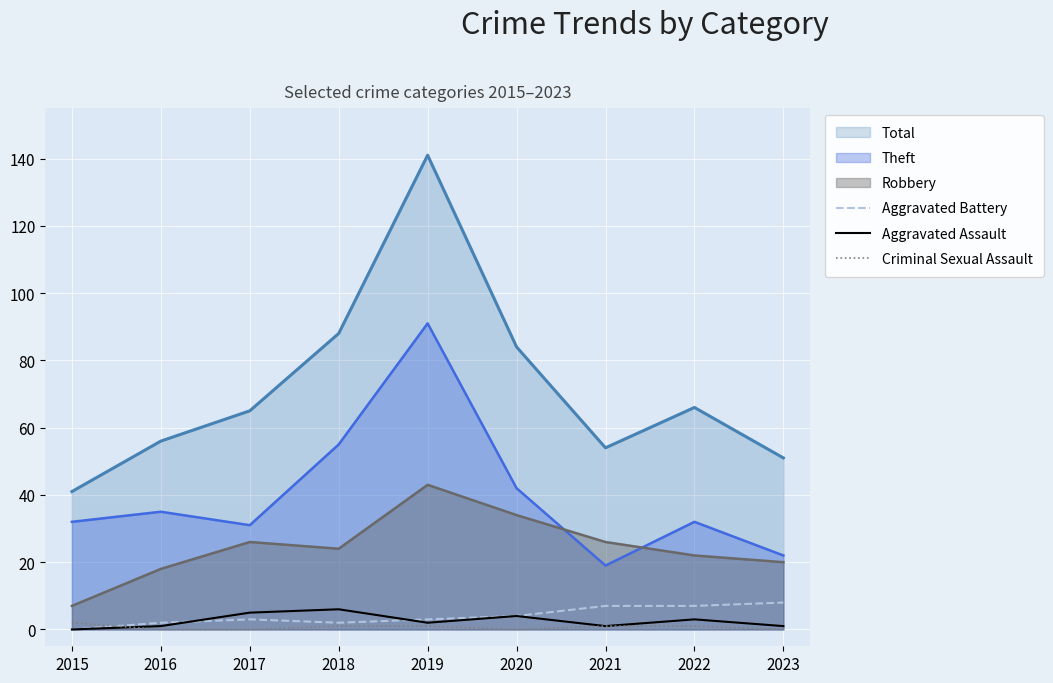

After their last crossing, which series has the higher values: Aggravated Battery or Criminal Sexual Assault?

Aggravated Battery